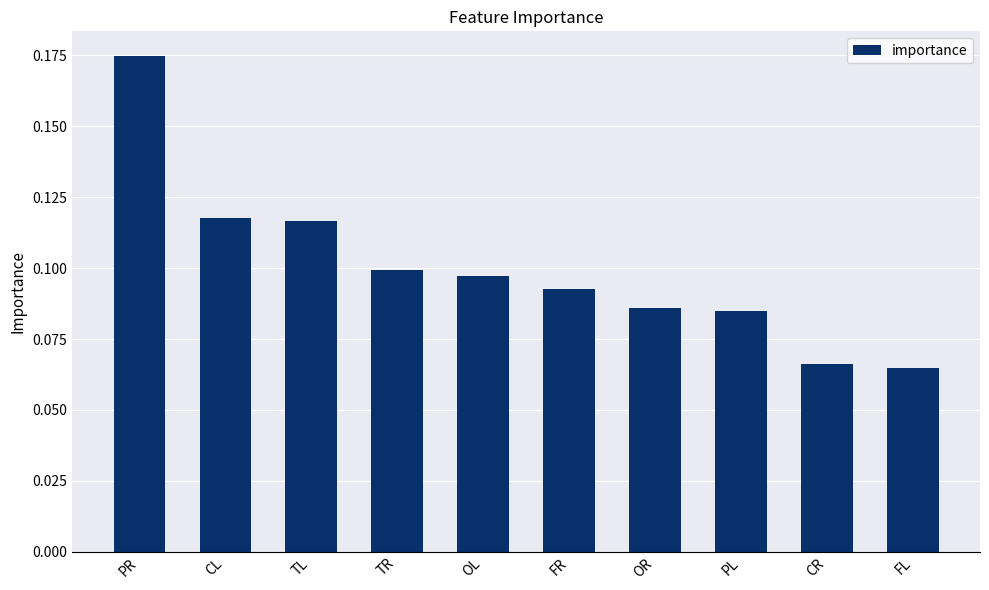

How many distinct data groups are displayed?

1